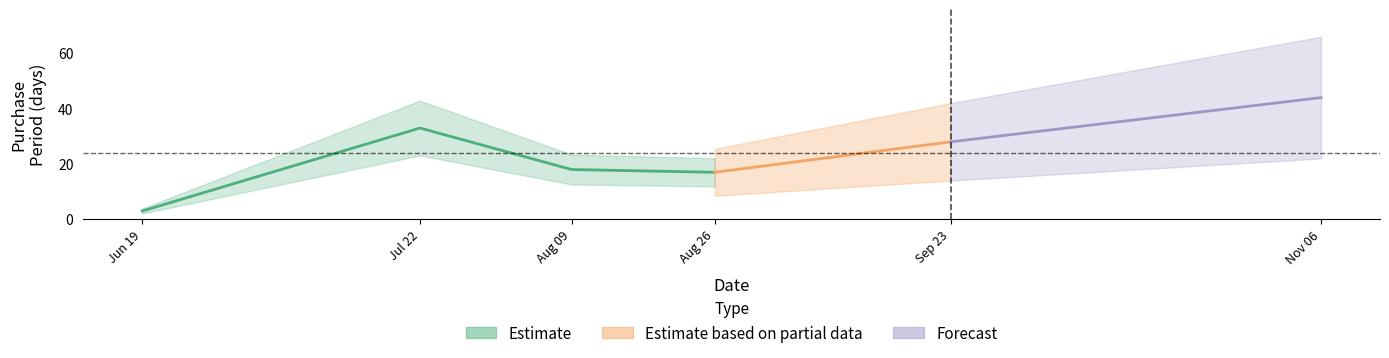

List the labels in order of value, largest first.

2017-11-06, 2017-07-22, 2017-09-23, 2017-08-09, 2017-08-26, 2017-06-19